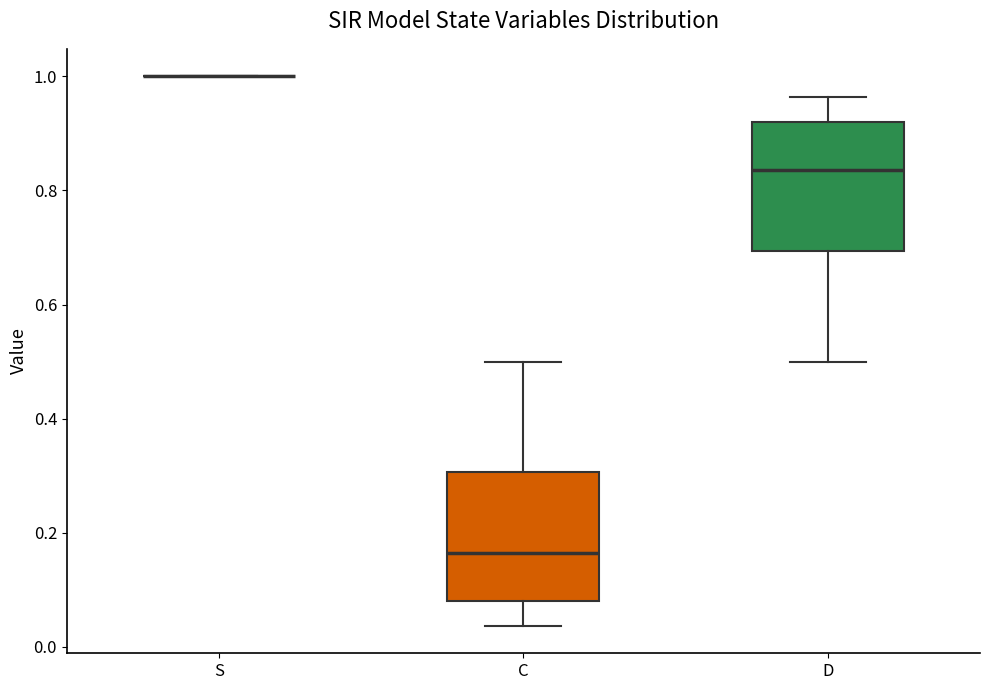

Reading left to right, read every box against the y-axis: the position of its median line, the range the box covers, and the ends of its whiskers. The values are not printed on the chart, so give them approximately, as read against the axis.

S: box collapsed to a line at 1.00, whiskers 1.00 to 1.00
C: median 0.16, box 0.08 to 0.30, whiskers 0.04 to 0.50
D: median 0.84, box 0.70 to 0.92, whiskers 0.50 to 0.96